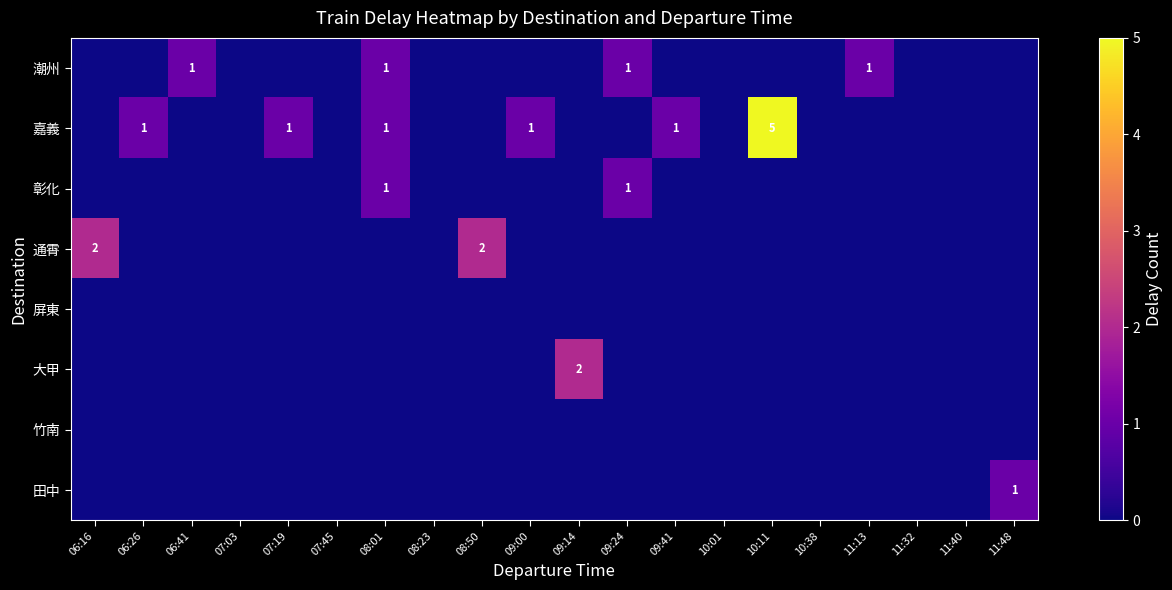

The 潮州 series shows 1 at 06:41. True or false?

True